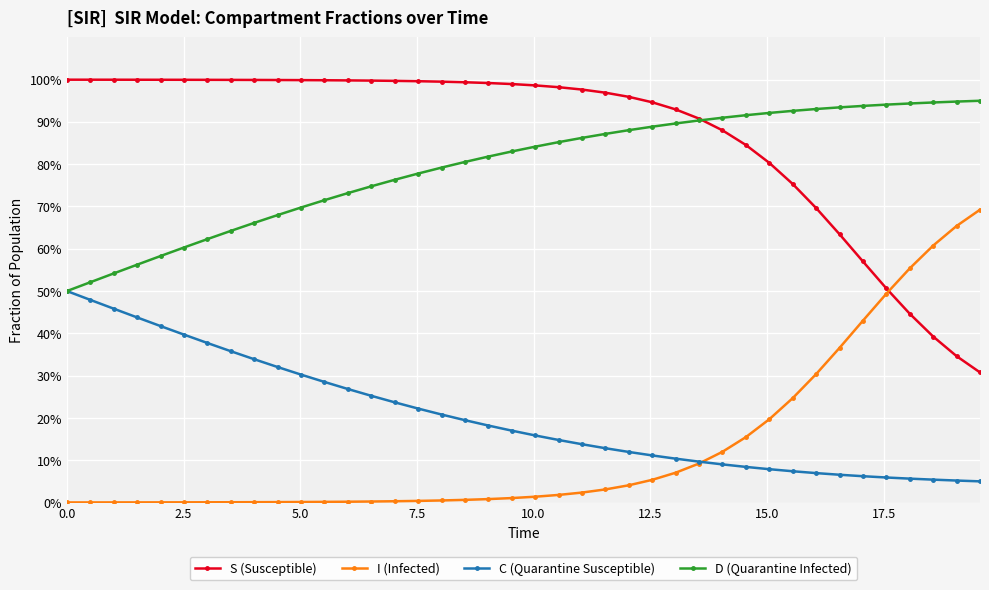

Does the chart have visible grid lines?

Yes